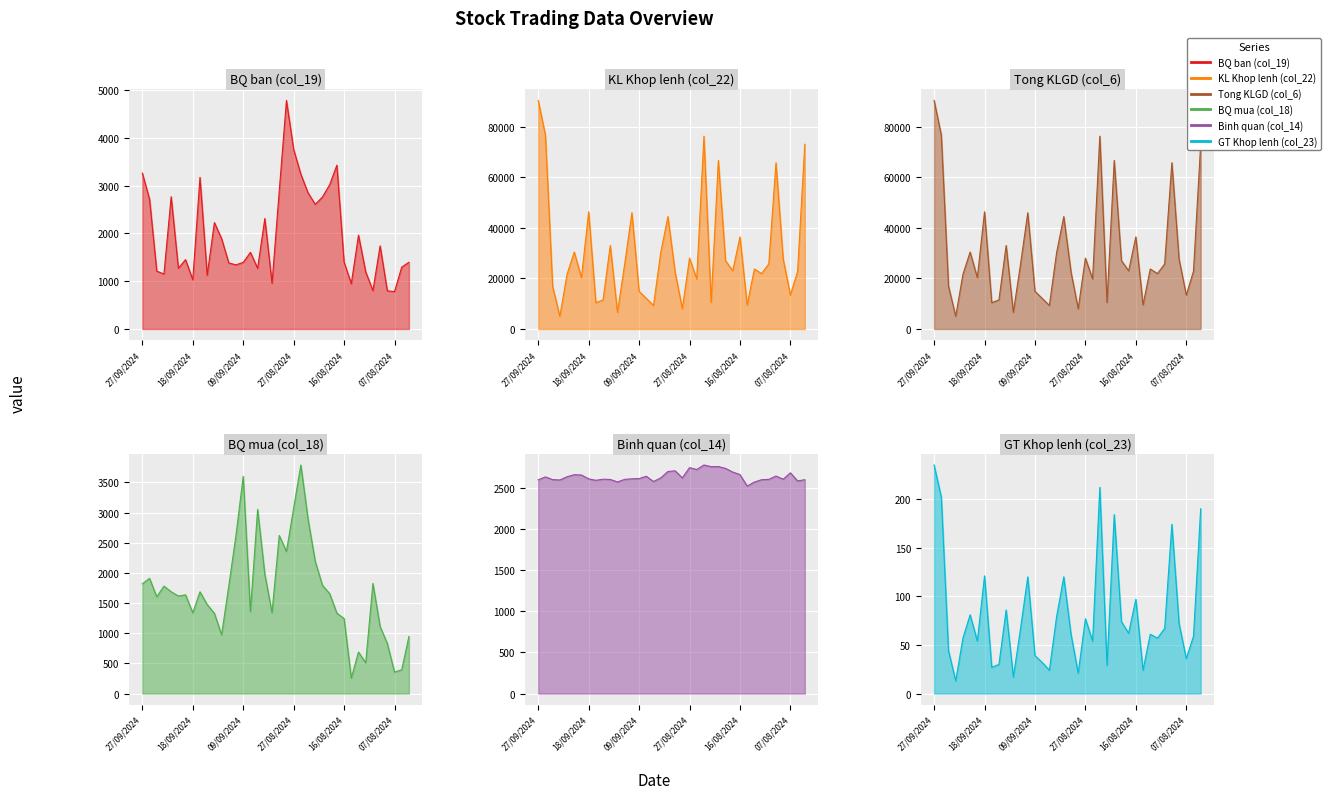

In BQ mua (col_18), how many points are higher than both neighbors (excluding endpoints)?

10